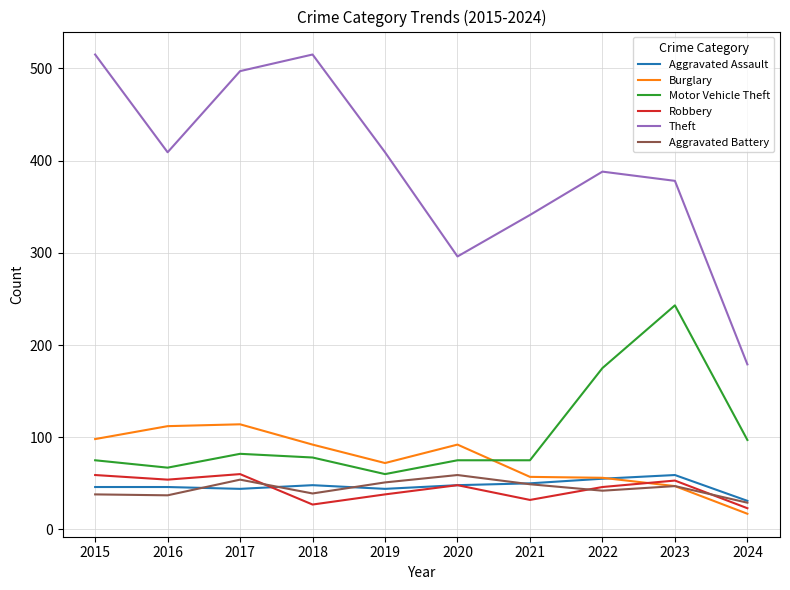

At 2015, list the series in order from smallest to largest.

Aggravated Battery, Aggravated Assault, Robbery, Motor Vehicle Theft, Burglary, Theft